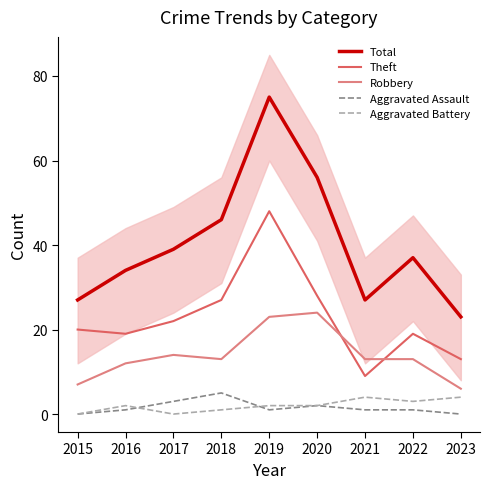

Reading left to right, what are all the values shown in this chart?

Total: 2015=27	2016=34	2017=39	2018=46	2019=75	2020=56	2021=27	2022=37	2023=23
Theft: 2015=20	2016=19	2017=22	2018=27	2019=48	2020=28	2021=9	2022=19	2023=13
Robbery: 2015=7	2016=12	2017=14	2018=13	2019=23	2020=24	2021=13	2022=13	2023=6
Aggravated Assault: 2015=0	2016=1	2017=3	2018=5	2019=1	2020=2	2021=1	2022=1	2023=0
Aggravated Battery: 2015=0	2016=2	2017=0	2018=1	2019=2	2020=2	2021=4	2022=3	2023=4